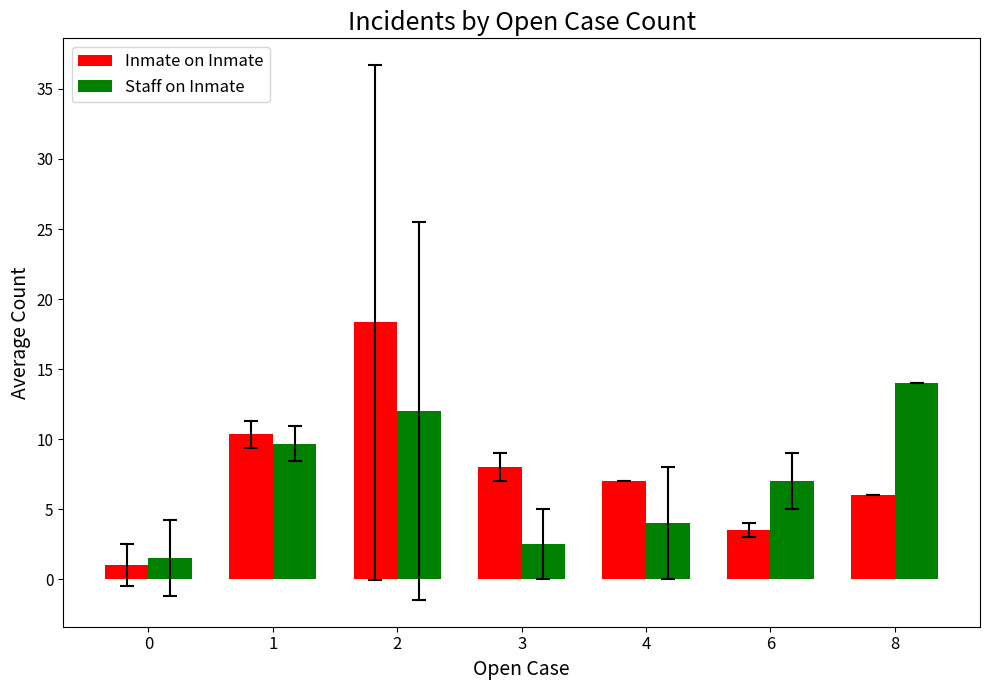

Between 2 and 6, which series saw the biggest shift?

Inmate on Inmate